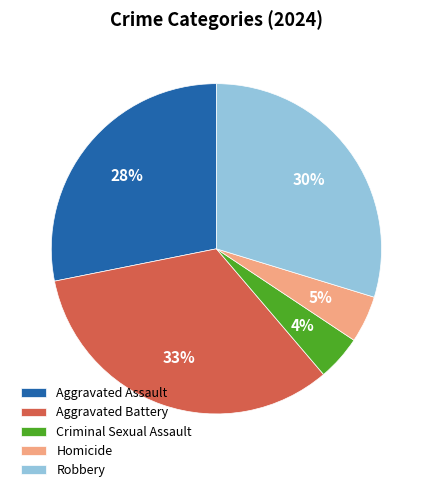

The Homicide slice represents 5% of the pie. True or false?

True